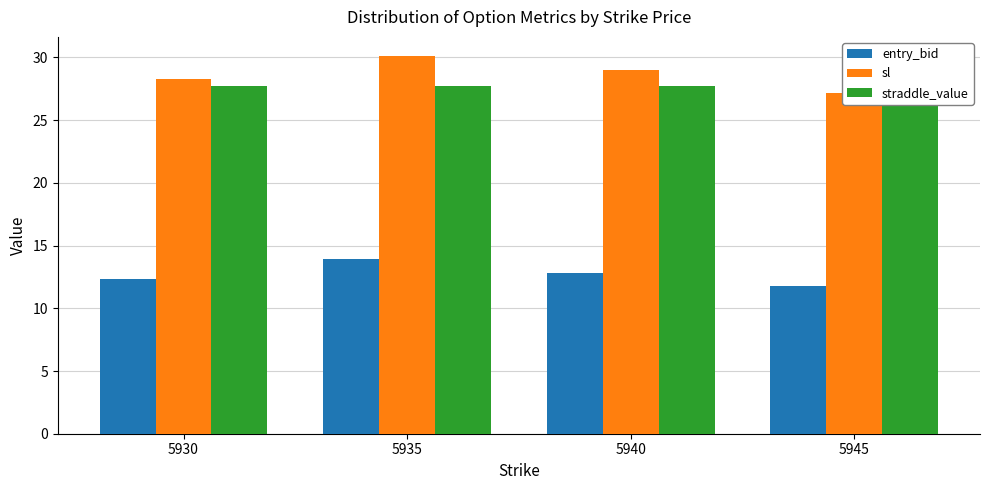

Which series has the widest spread of values?

sl